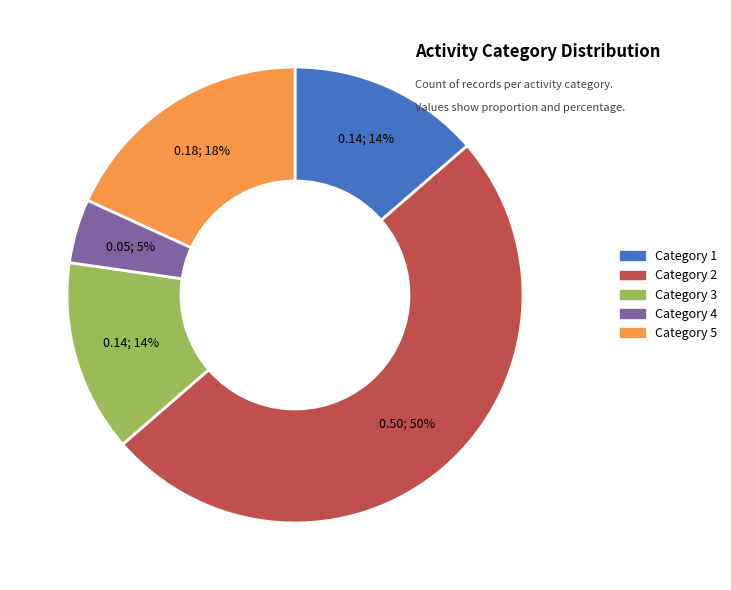

To the nearest percent, what is the difference between the largest and smallest slice percentages?

45%